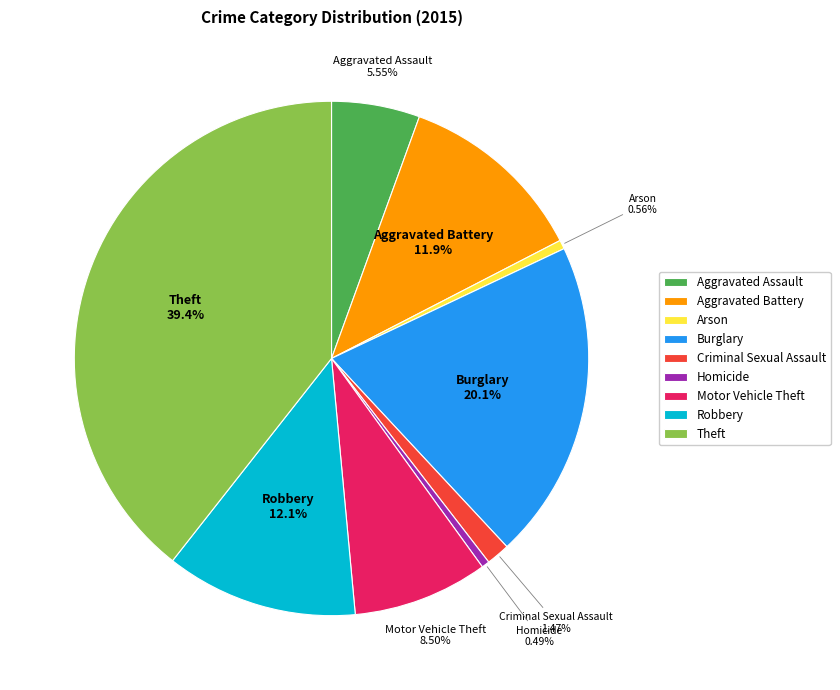

Does any single category account for the majority?

No